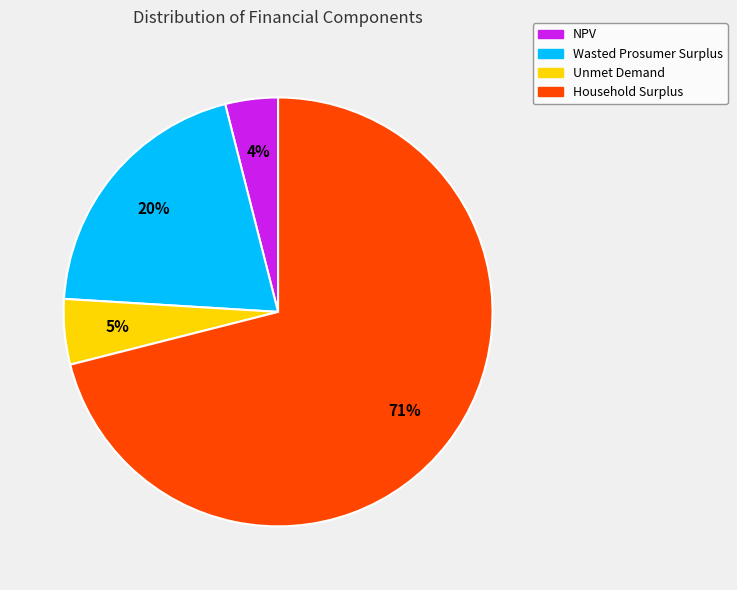

Count the number of slices in the pie.

4